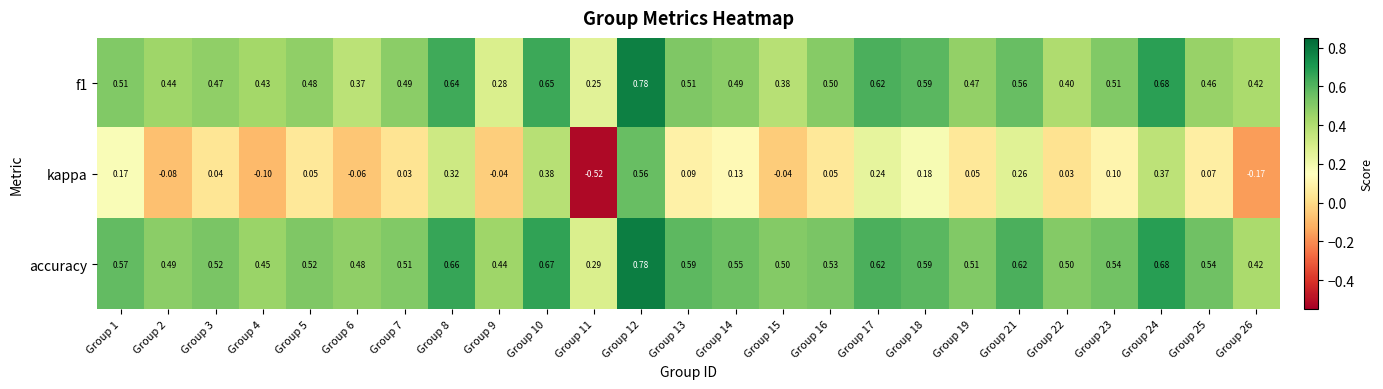

Which series has the widest spread of values?

kappa